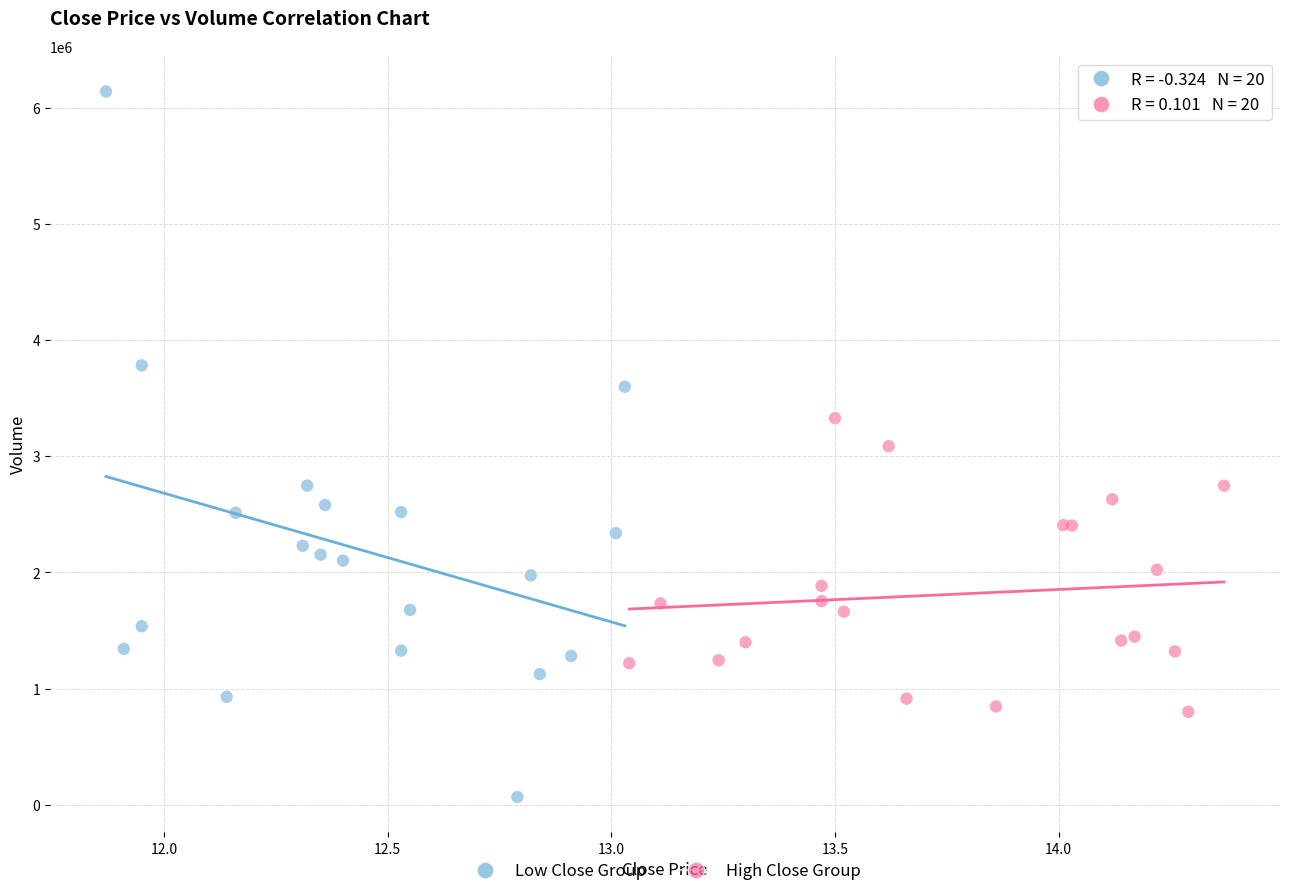

Which series has the widest spread of Y values?

Low Close Group